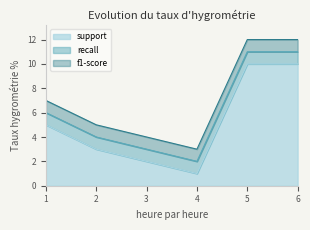

Rank the series by their maximum value, from highest to lowest.

support, recall, f1-score